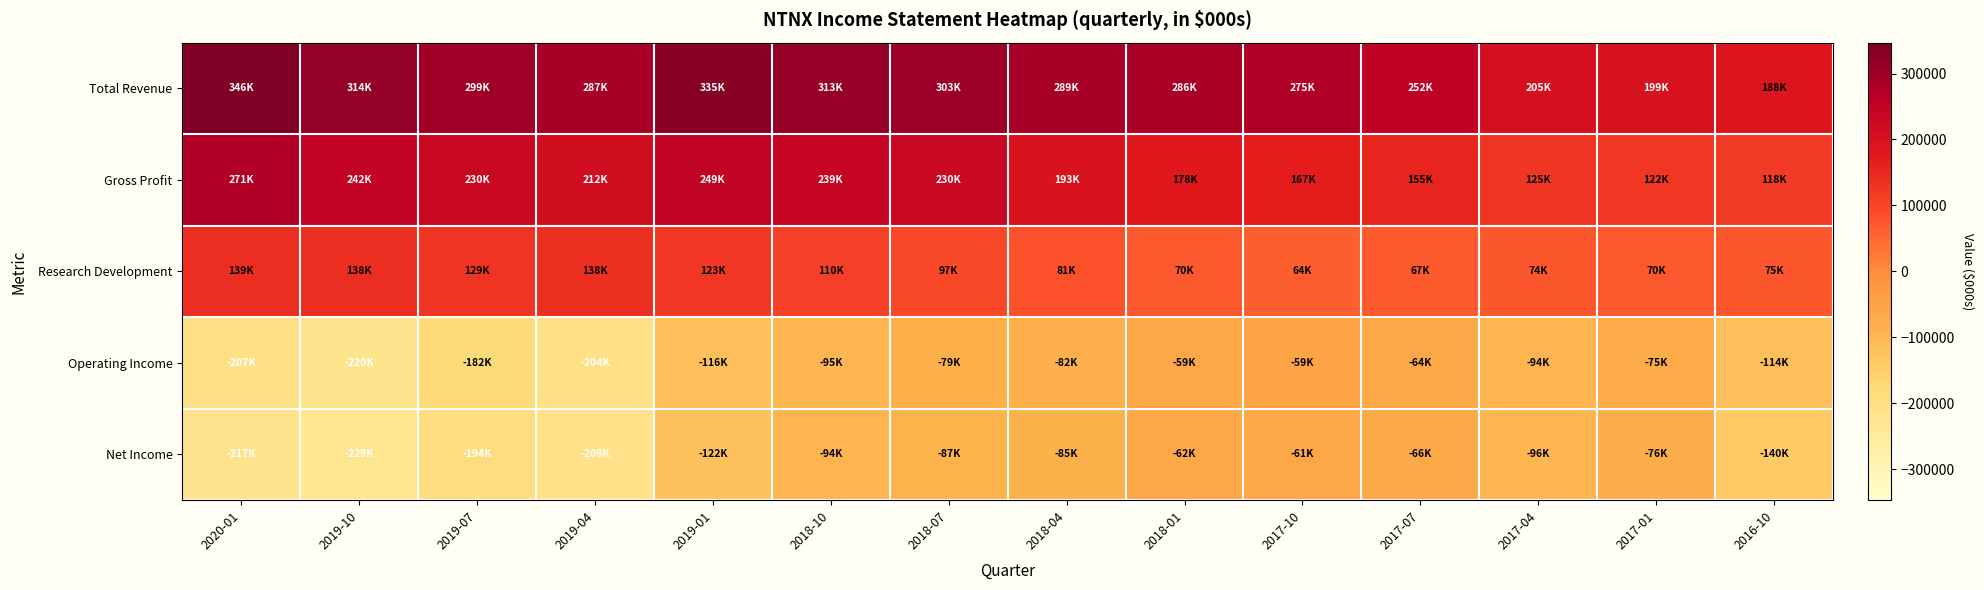

Reading left to right, list all the values displayed in this chart.

Total Revenue: 2020-01=346800	2019-10=314800	2019-07=299900	2019-04=287600	2019-01=335400	2018-10=313300	2018-07=303700	2018-04=289400	2018-01=286700	2017-10=275600	2017-07=252500	2017-04=205700	2017-01=199200	2016-10=188600
Gross Profit: 2020-01=271600	2019-10=242600	2019-07=230900	2019-04=212500	2019-01=249400	2018-10=239200	2018-07=230400	2018-04=193800	2018-01=178200	2017-10=167000	2017-07=155000	2017-04=125000	2017-01=122400	2016-10=118800
Research Development: 2020-01=139100	2019-10=138200	2019-07=129200	2019-04=138000	2019-01=123000	2018-10=110500	2018-07=97100	2018-04=81300	2018-01=70900	2017-10=64500	2017-07=67800	2017-04=74600	2017-01=70900	2016-10=75300
Operating Income: 2020-01=-207000	2019-10=-220300	2019-07=-182500	2019-04=-204200	2019-01=-116100	2018-10=-95200	2018-07=-79300	2018-04=-82300	2018-01=-59900	2017-10=-59000	2017-07=-64000	2017-04=-94500	2017-01=-75400	2016-10=-114400
Net Income: 2020-01=-217600	2019-10=-229300	2019-07=-194300	2019-04=-209800	2019-01=-122800	2018-10=-94300	2018-07=-87400	2018-04=-85700	2018-01=-62600	2017-10=-61500	2017-07=-66100	2017-04=-96800	2017-01=-76400	2016-10=-140300